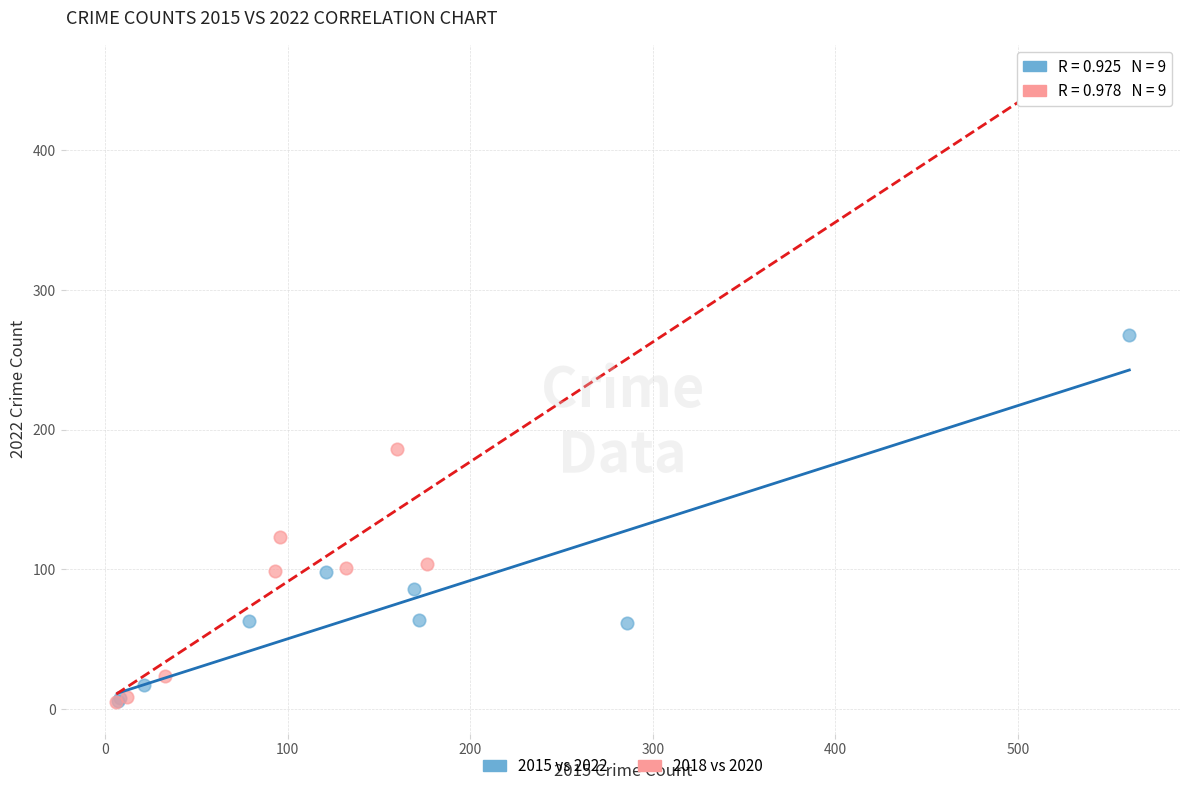

Which series contains the highest Y value?

2018 vs 2020